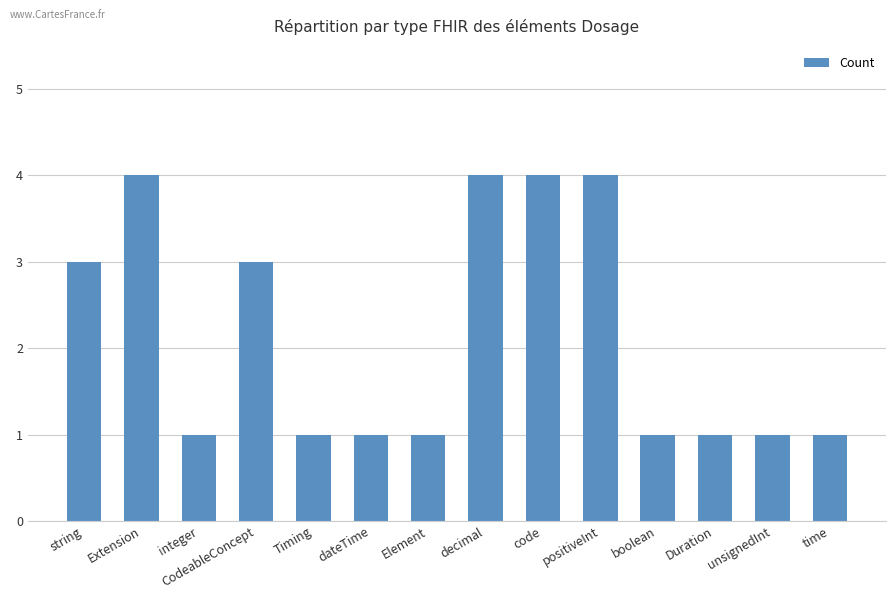

Reading right to left, what are all the values shown in this chart?

time=1	unsignedInt=1	Duration=1	boolean=1	positiveInt=4	code=4	decimal=4	Element=1	dateTime=1	Timing=1	CodeableConcept=3	integer=1	Extension=4	string=3